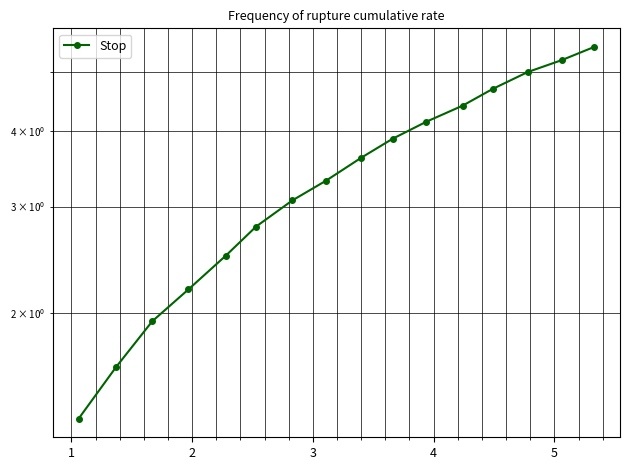

Count the number of categories in the chart.

16